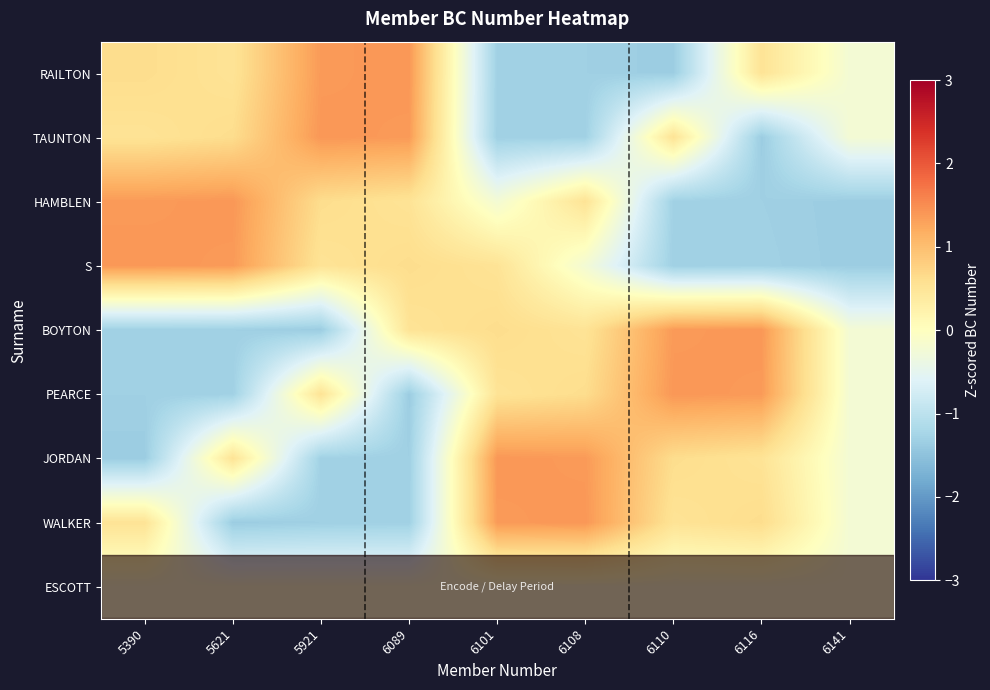

At which category is the sum across all series the highest?

6101